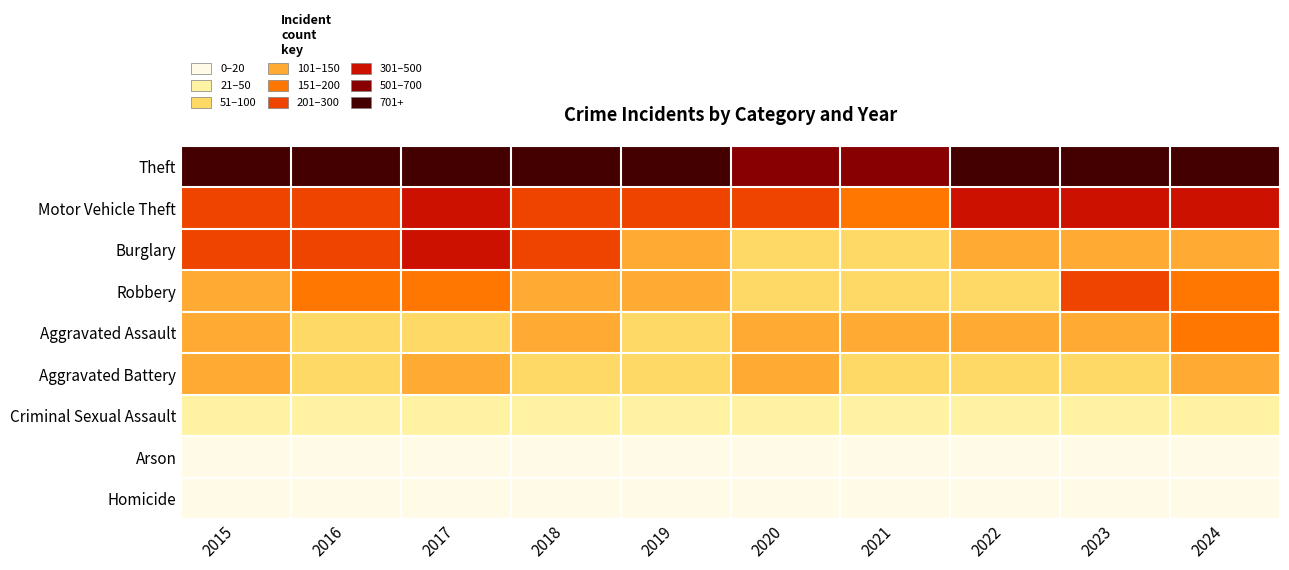

Reading left to right, extract all data points from this chart.

Theft: 2015=808	2016=914	2017=826	2018=821	2019=825	2020=623	2021=634	2022=767	2023=878	2024=1061
Motor Vehicle Theft: 2015=241	2016=241	2017=371	2018=203	2019=251	2020=204	2021=179	2022=320	2023=486	2024=352
Burglary: 2015=236	2016=292	2017=304	2018=242	2019=134	2020=90	2021=77	2022=109	2023=121	2024=101
Robbery: 2015=143	2016=178	2017=170	2018=144	2019=121	2020=93	2021=78	2022=99	2023=230	2024=160
Aggravated Assault: 2015=100	2016=98	2017=99	2018=109	2019=85	2020=106	2021=109	2022=147	2023=138	2024=157
Aggravated Battery: 2015=100	2016=95	2017=100	2018=63	2019=99	2020=114	2021=95	2022=80	2023=84	2024=117
Criminal Sexual Assault: 2015=27	2016=27	2017=21	2018=20	2019=33	2020=27	2021=26	2022=34	2023=28	2024=25
Arson: 2015=12	2016=19	2017=14	2018=11	2019=5	2020=4	2021=6	2022=11	2023=15	2024=6
Homicide: 2015=9	2016=7	2017=8	2018=9	2019=4	2020=2	2021=12	2022=9	2023=10	2024=4